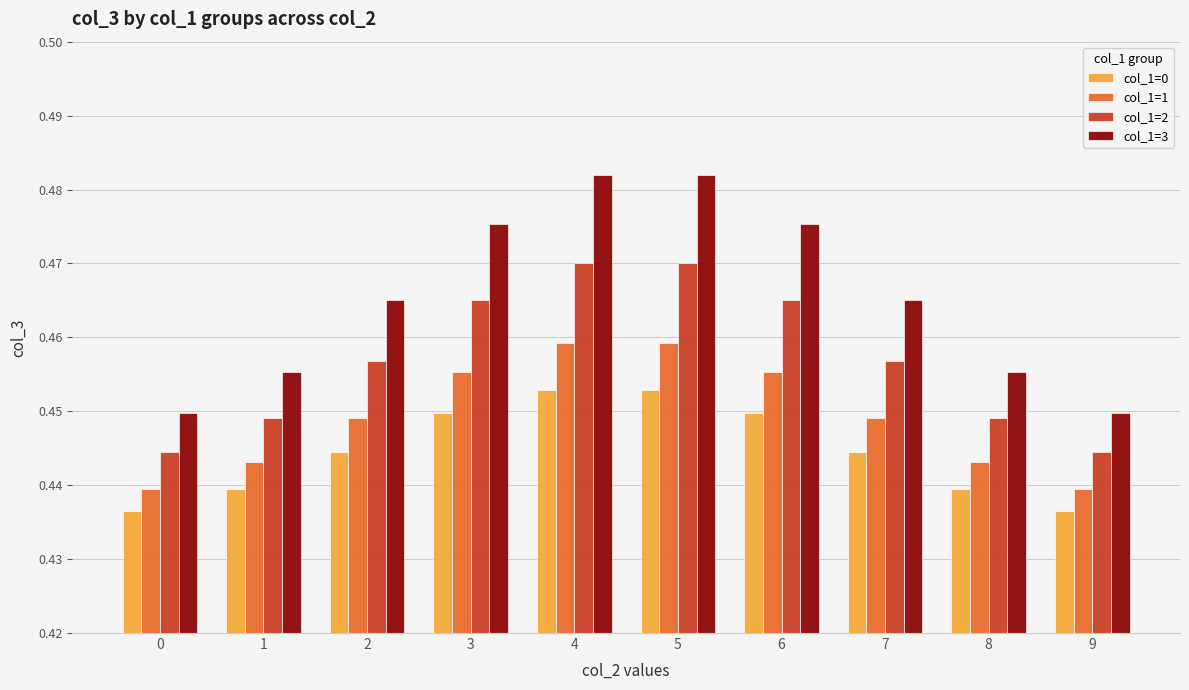

List the series in order of their peak value, lowest first.

col_1=0, col_1=1, col_1=2, col_1=3